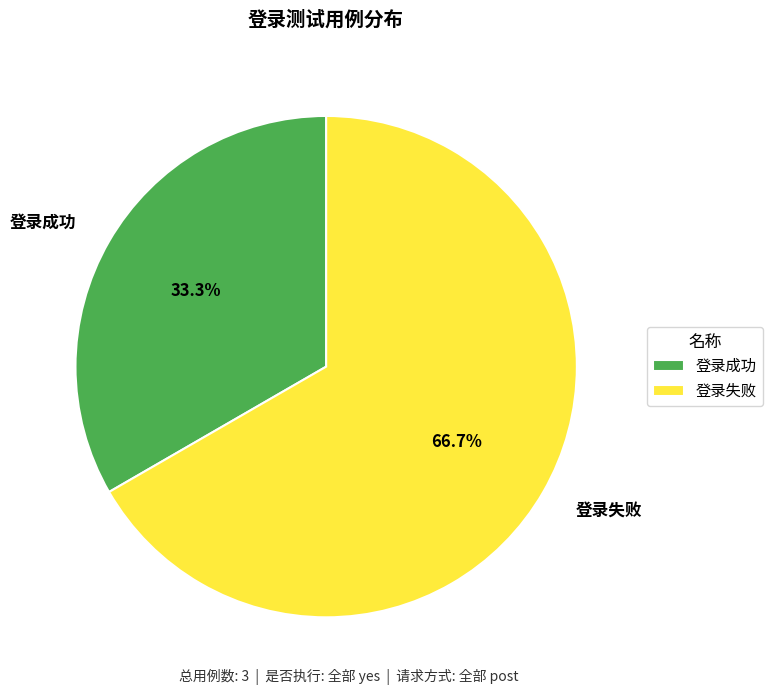

What percentage is NOT represented by 登录成功?

66.7%